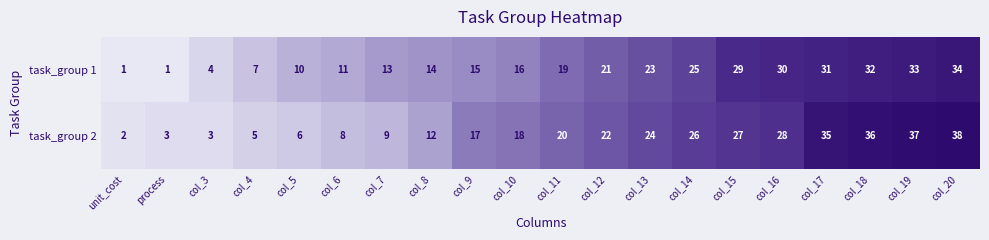

What is the average value of the task_group 1 series?

18